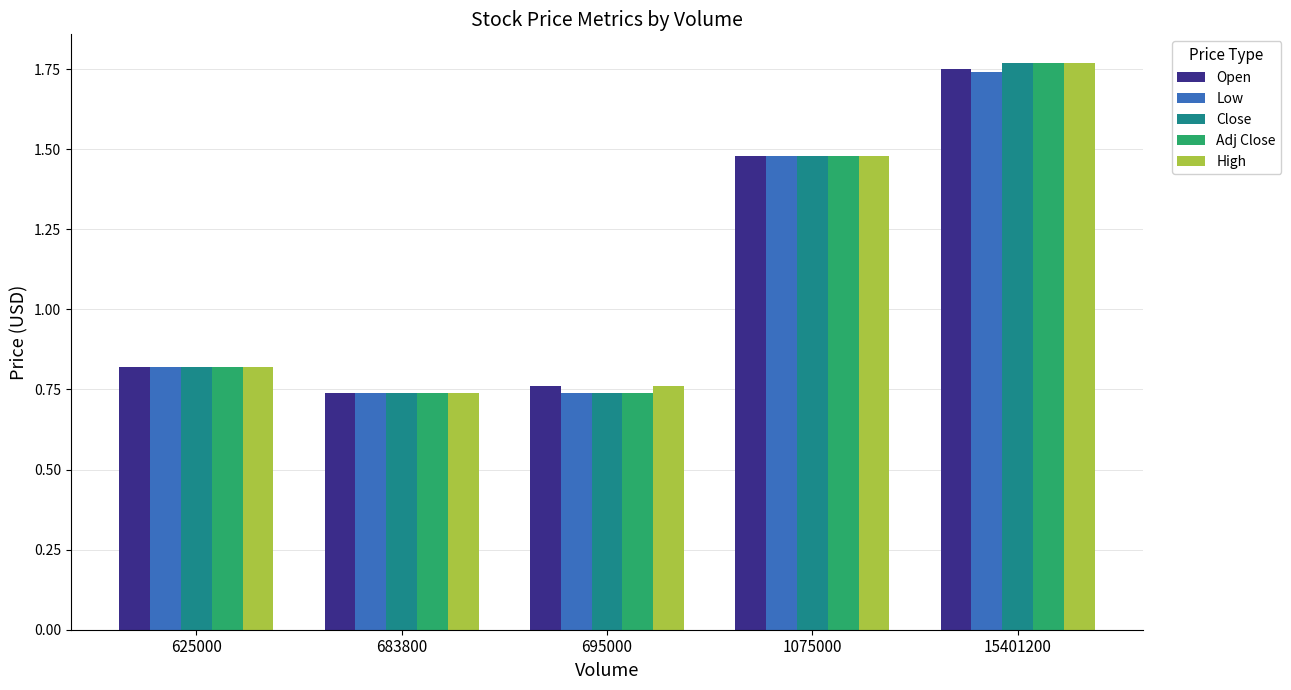

At which label does High reach its peak?

15401200